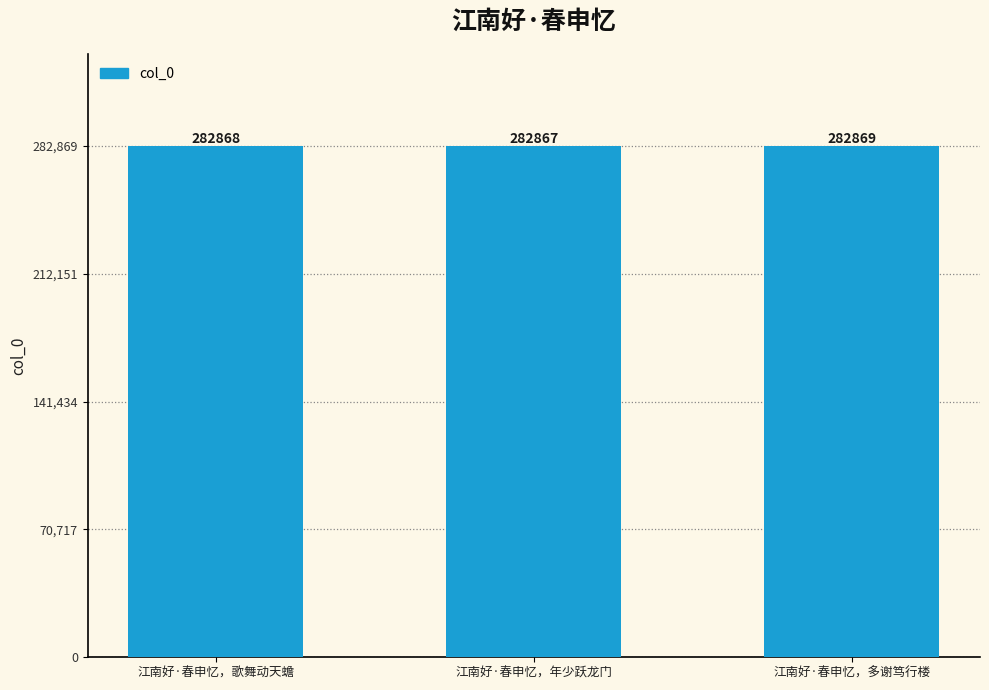

The value at 江南好·春申忆，年少跃龙门 is 282867. True or false?

True